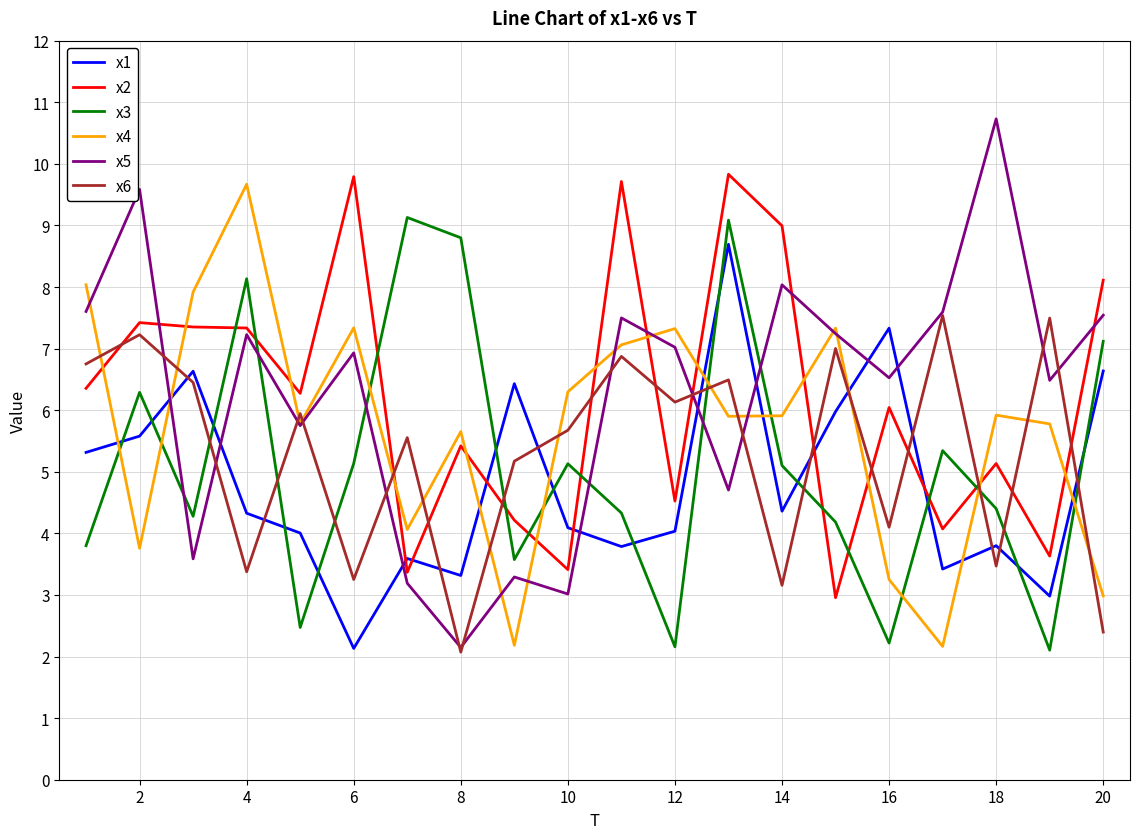

Which series has the largest range (max minus min)?

x5